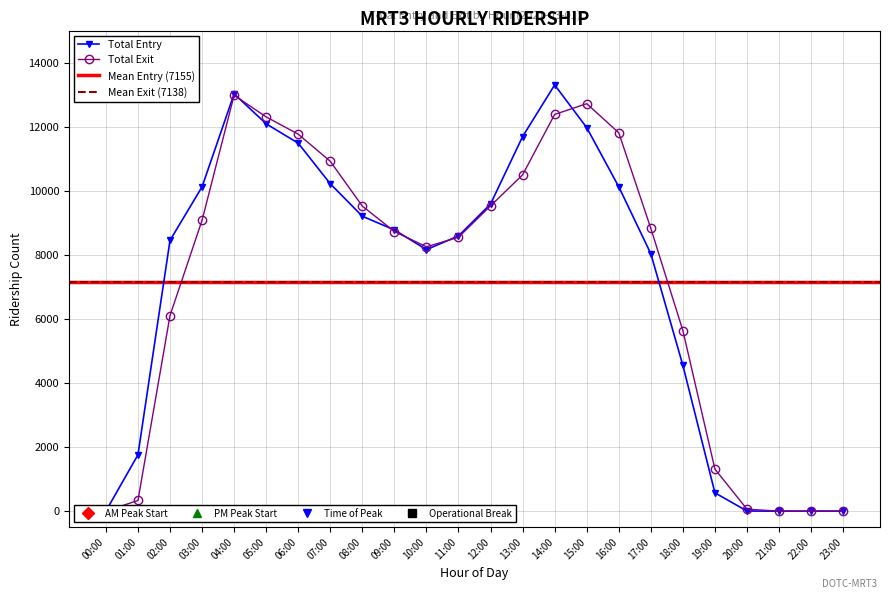

At how many categories does at least one series exceed 8127?

16